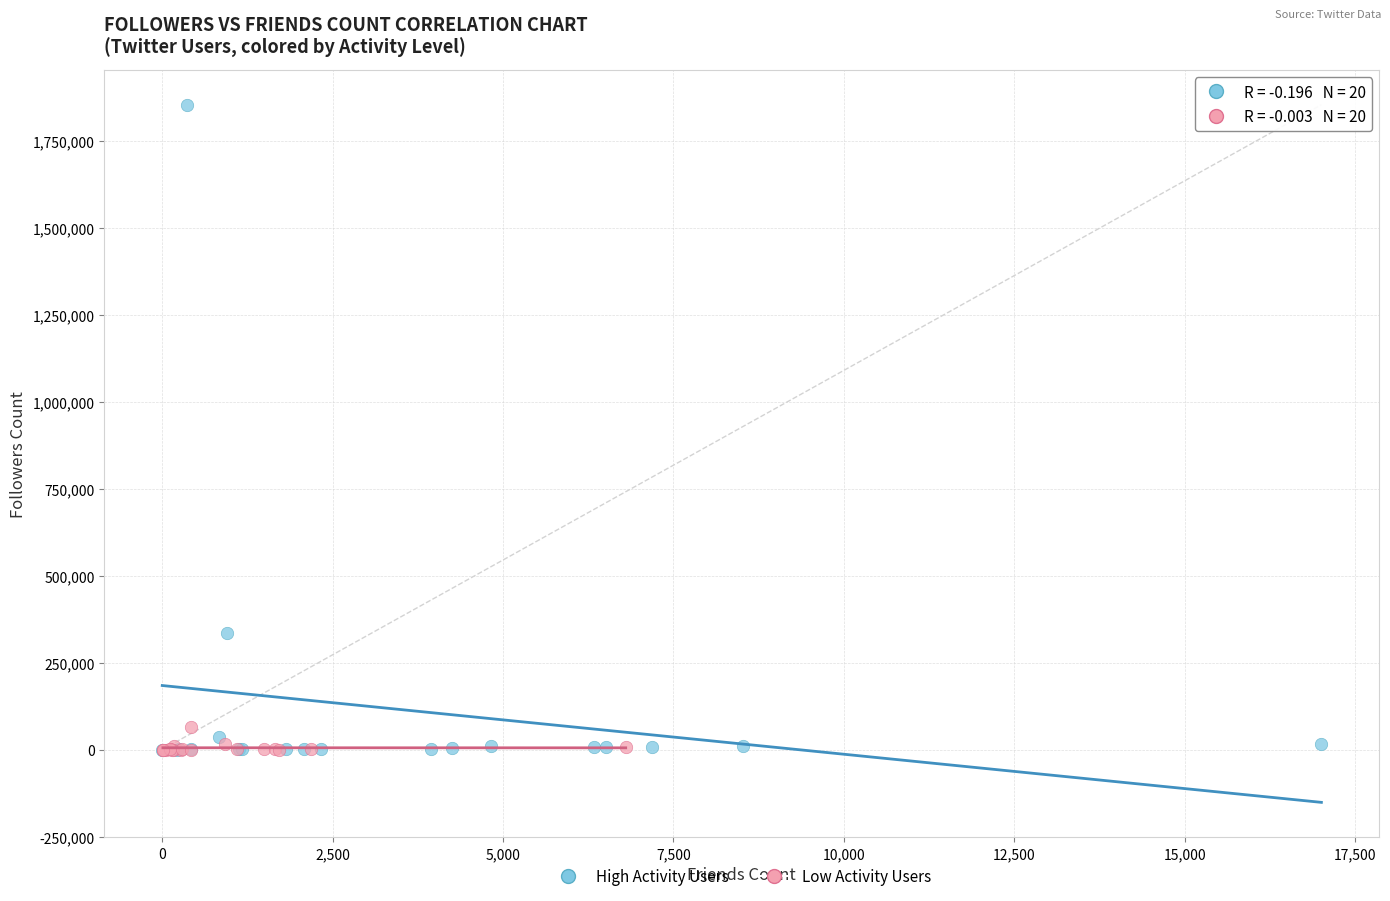

Which series has the widest spread of Y values?

High Activity Users